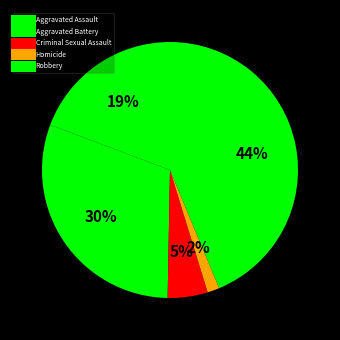

To the nearest percent, what is the combined percentage of Homicide and Robbery?

45%